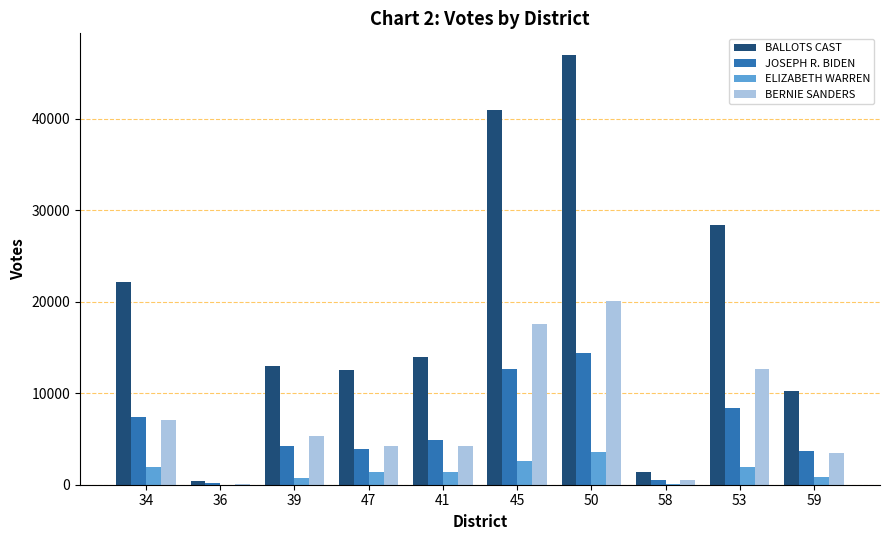

The value of BALLOTS CAST at 50 is 46960. True or false?

True